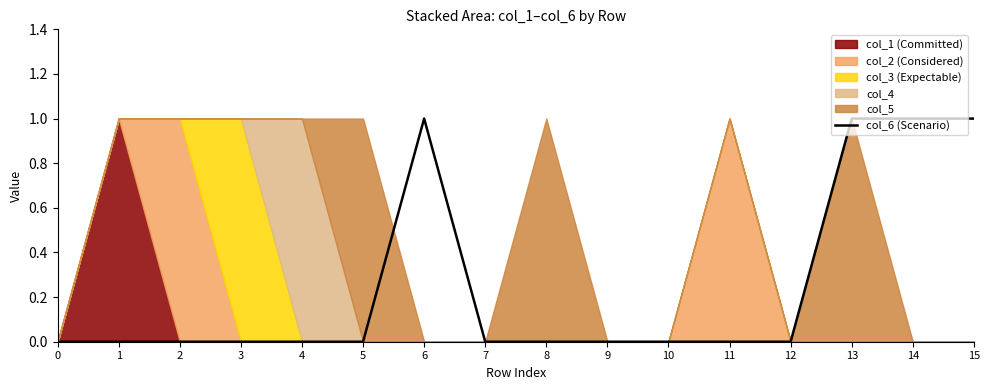

How many categories are shown in the chart?

16